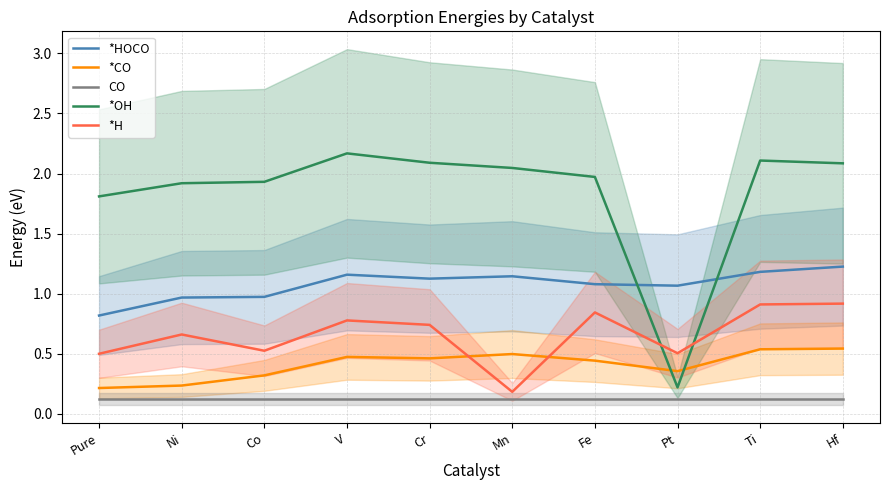

True or false: *OH has a value of 3.1 at Co.

False